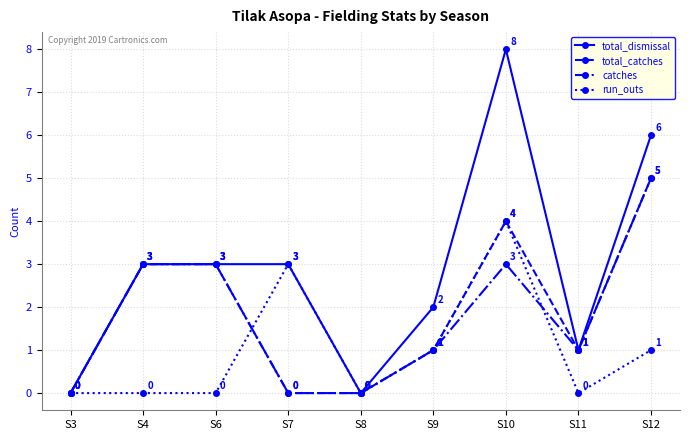

What is the average value of the catches series?

2